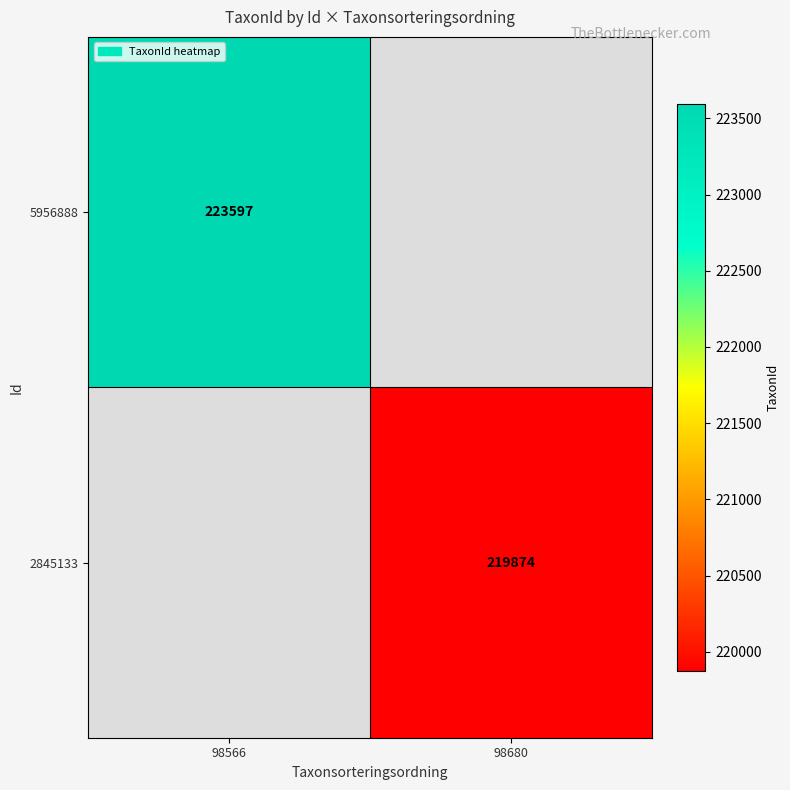

True or false: 5956888 has a value of 381449 at 98566.

False